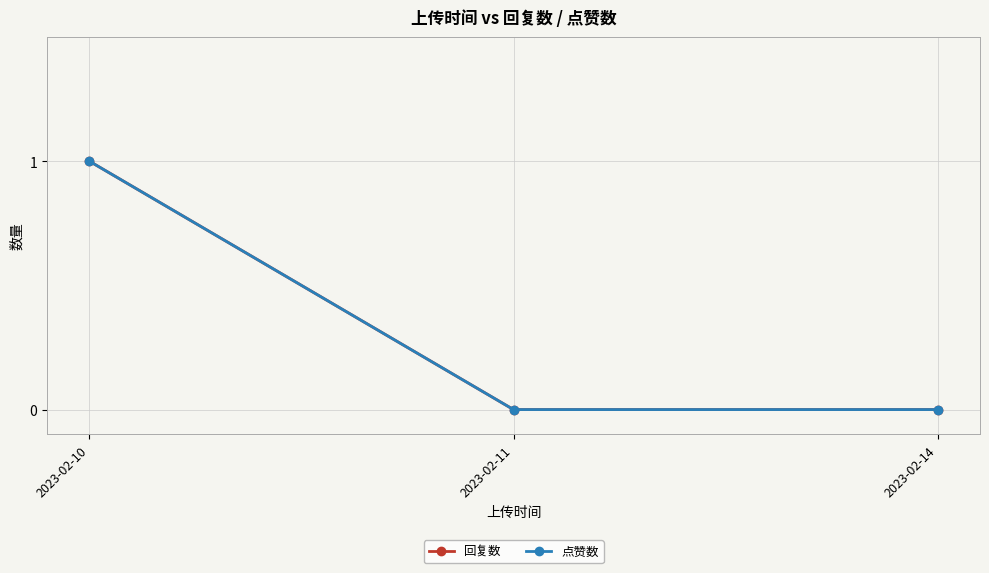

What is the highest value of the 回复数 series?

1